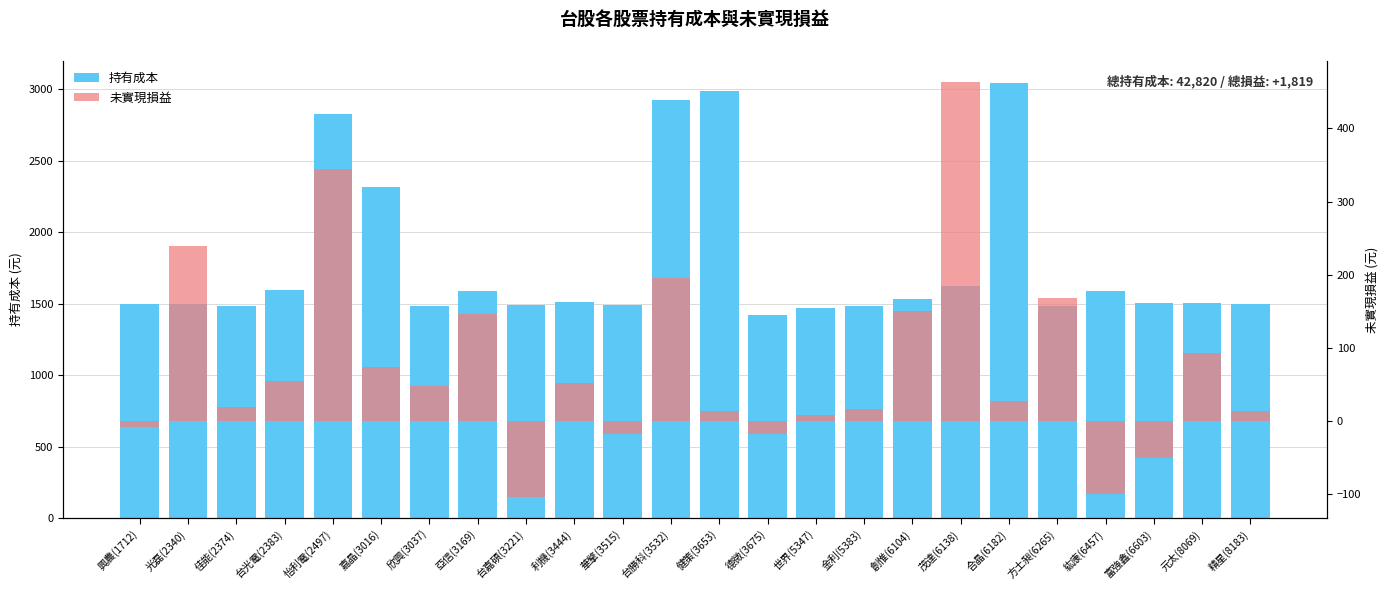

Reading left to right, what are all the values shown in this chart?

持有成本: 興農(1712)=1499	光磊(2340)=1497	佳能(2374)=1481	台光電(2383)=1594	怡利電(2497)=2827	嘉晶(3016)=2318	欣興(3037)=1481	亞信(3169)=1588	台嘉碩(3221)=1492	利機(3444)=1508	華擎(3515)=1489	台勝科(3532)=2921	健策(3653)=2987	德微(3675)=1418	世界(5347)=1472	金利(5383)=1481	創惟(6104)=1531	茂達(6138)=1625	合晶(6182)=3044	方土昶(6265)=1480	紘康(6457)=1586	富強鑫(6603)=1501	元太(8069)=1502	精星(8183)=1498
未實現損益: 興農(1712)=-9	光磊(2340)=239	佳能(2374)=19	台光電(2383)=54	怡利電(2497)=344	嘉晶(3016)=74	欣興(3037)=47	亞信(3169)=146	台嘉碩(3221)=-105	利機(3444)=51	華擎(3515)=-18	台勝科(3532)=195	健策(3653)=13	德微(3675)=-18	世界(5347)=8	金利(5383)=16	創惟(6104)=150	茂達(6138)=464	合晶(6182)=27	方土昶(6265)=168	紘康(6457)=-100	富強鑫(6603)=-51	元太(8069)=92	精星(8183)=13